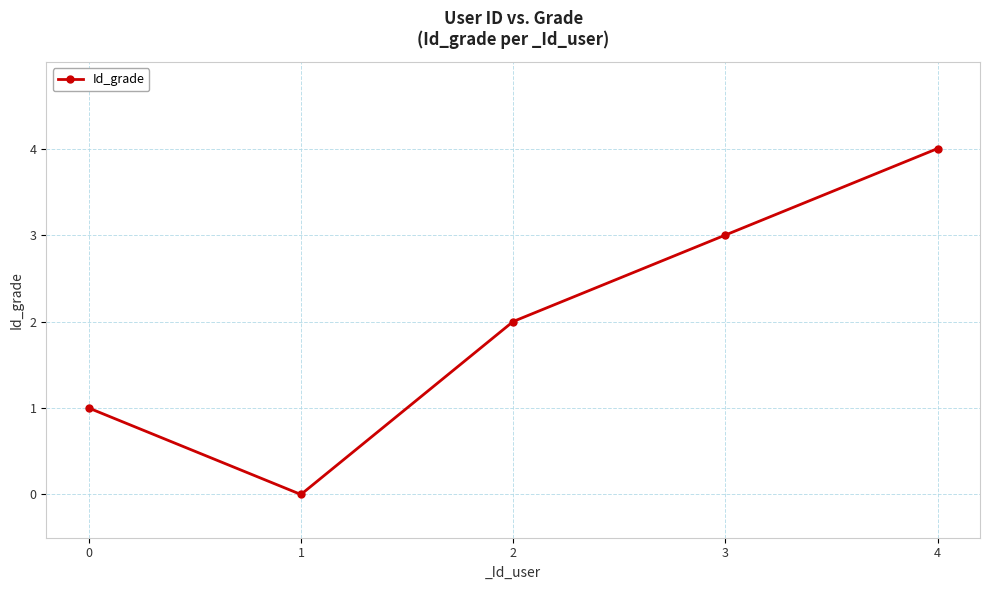

How many positive values are there?

4